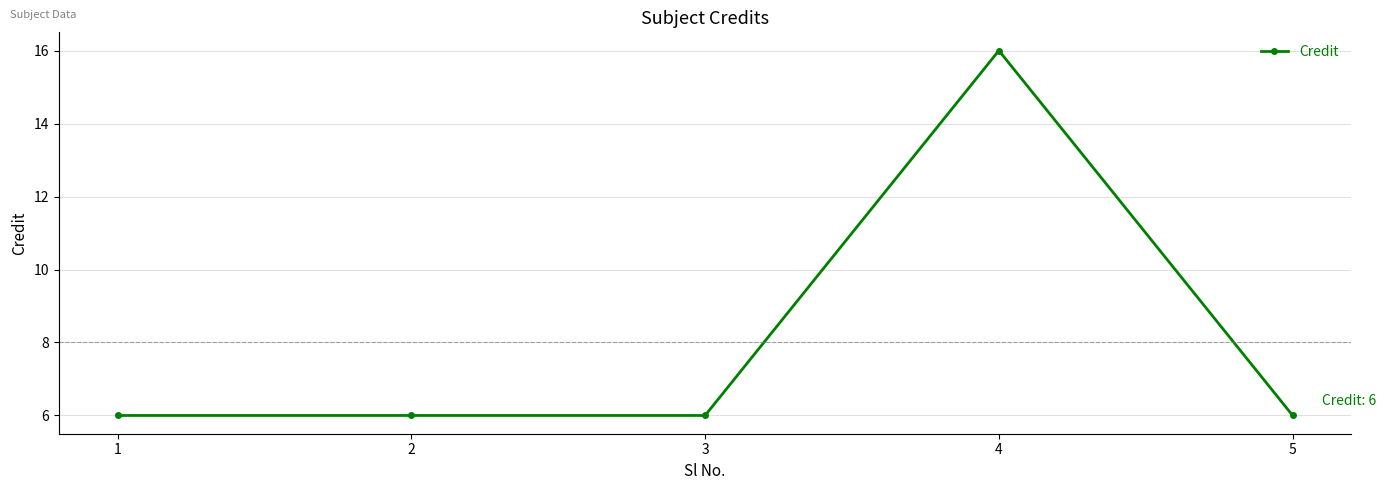

What is the ratio of the value at 4 to the value at 2?

2.7